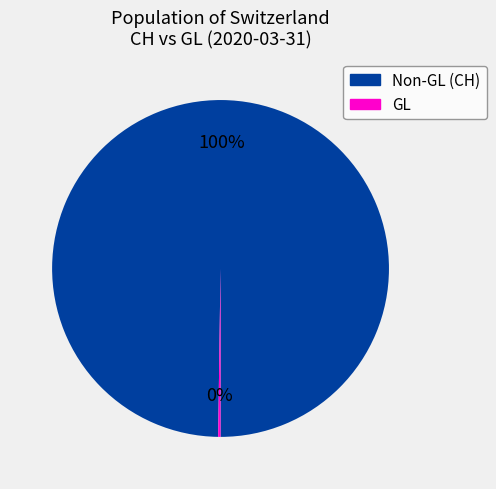

Is there any slice that represents more than half of the pie?

Yes